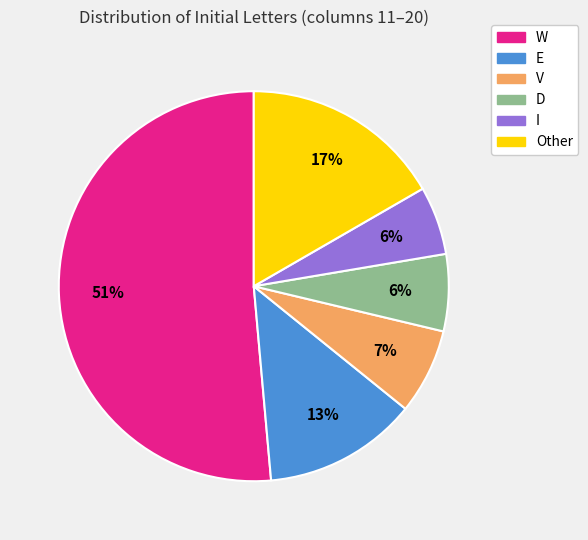

What is the largest slice in the pie chart?

W